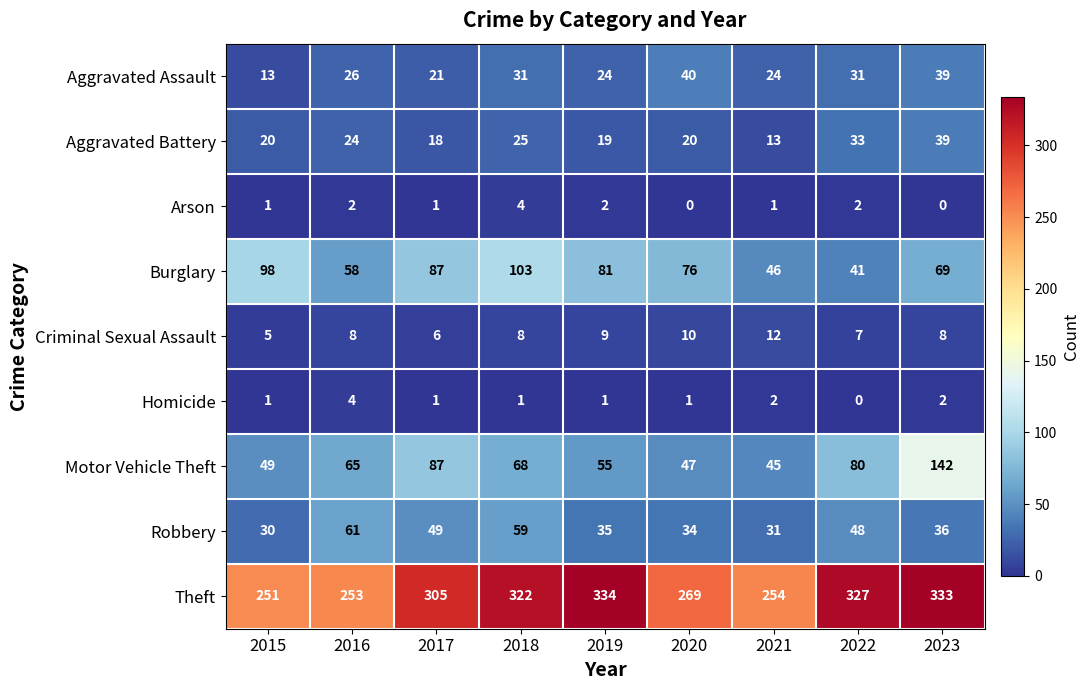

Is it true that Robbery equals 36 at 2023?

True